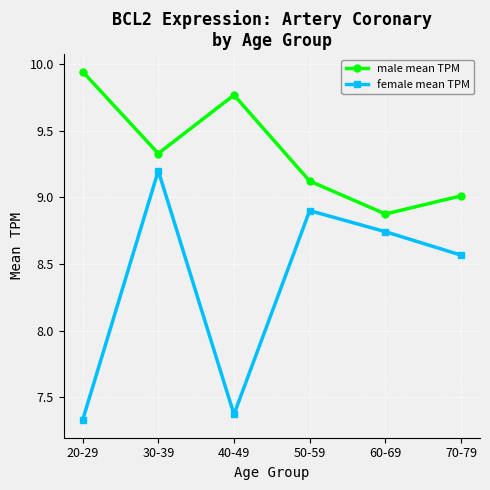

True or false: male mean TPM and female mean TPM intersect in this chart.

False